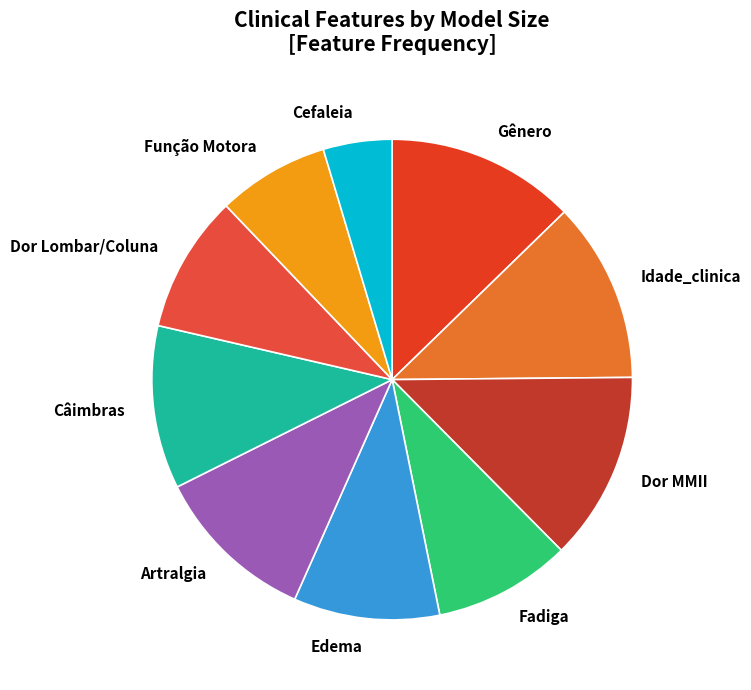

What is the ratio of the value at Dor Lombar/Coluna to the value at Fadiga?

1.0